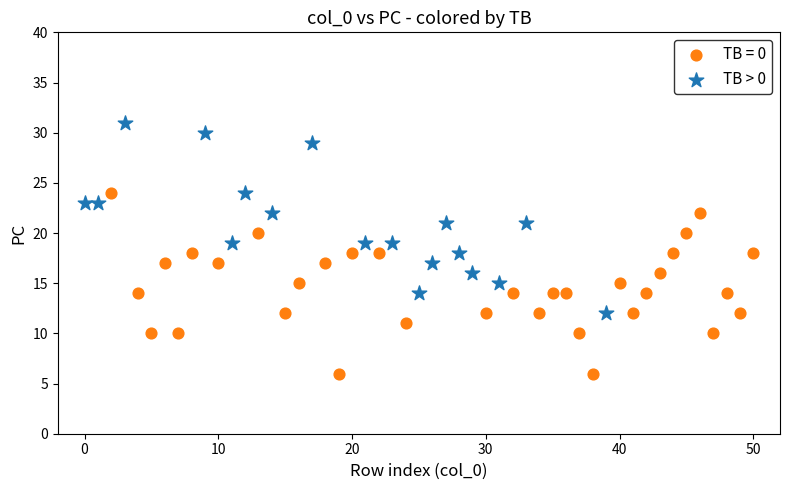

Which series contains the lowest Y value?

TB = 0